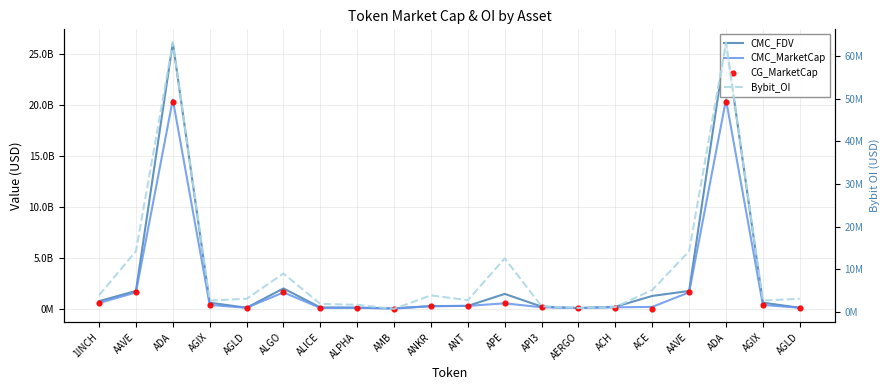

What is the total value across all series at AMB?

90040773.7